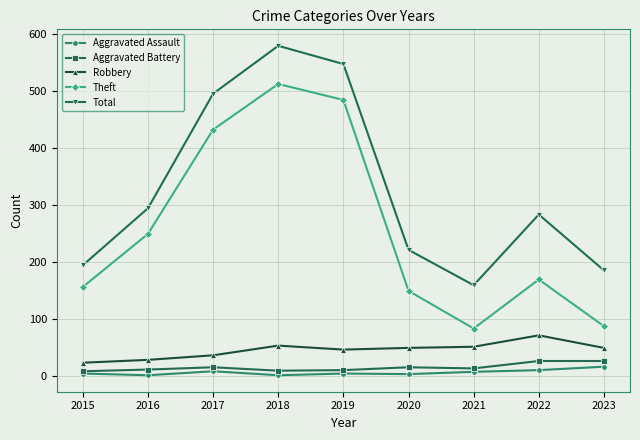

True or false: Robbery and Aggravated Battery intersect in this chart.

False